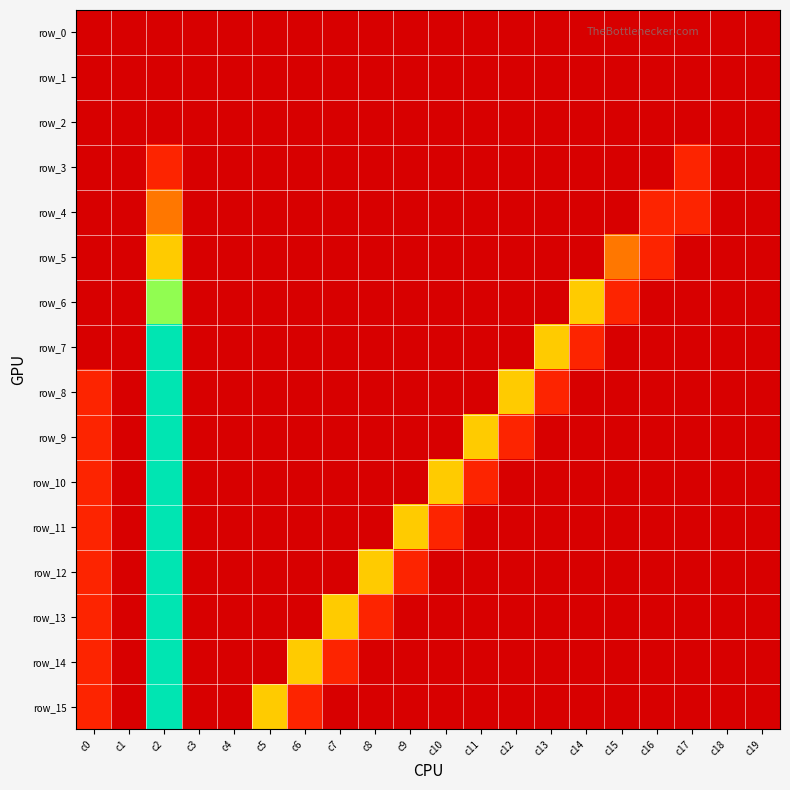

Which category has the lowest value across all series?

c0